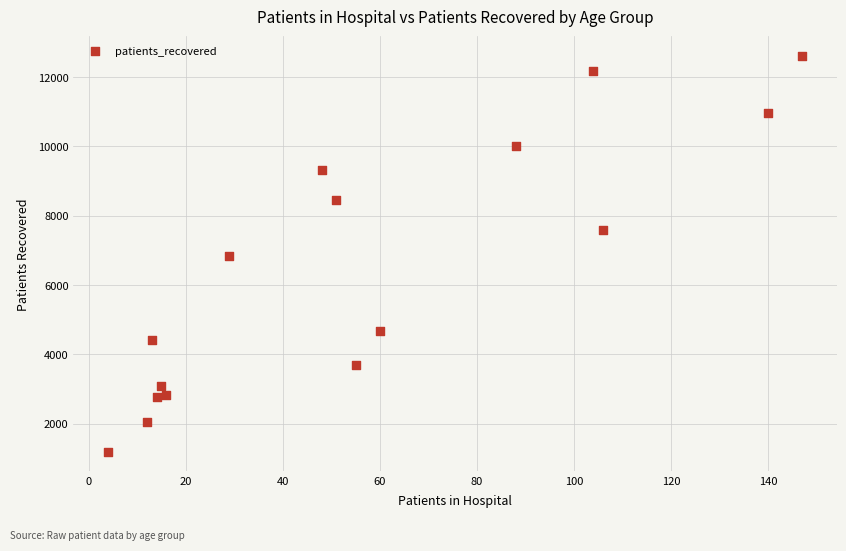

What is the range of X values (max minus min)?

143